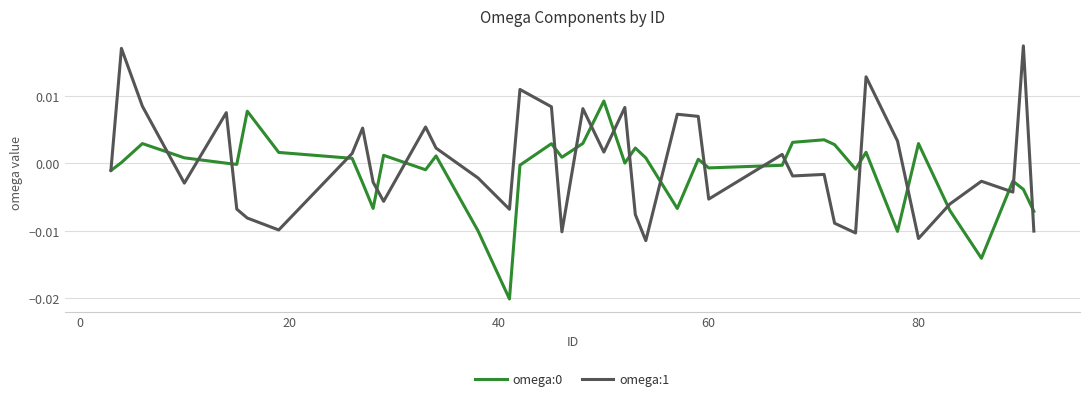

Does the chart have visible grid lines?

Yes